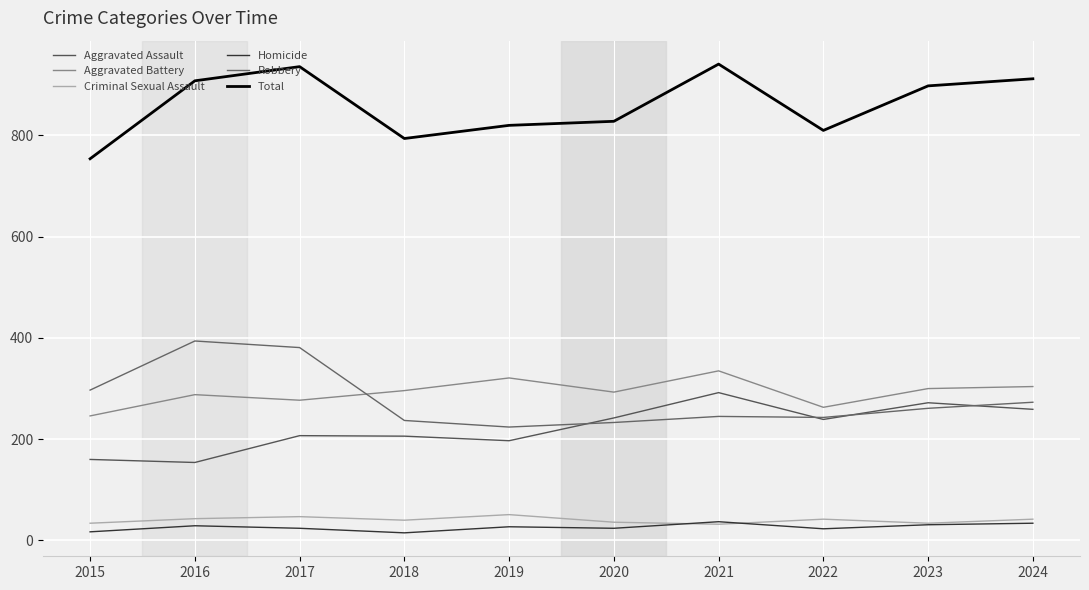

How many categories are shown in the chart?

10